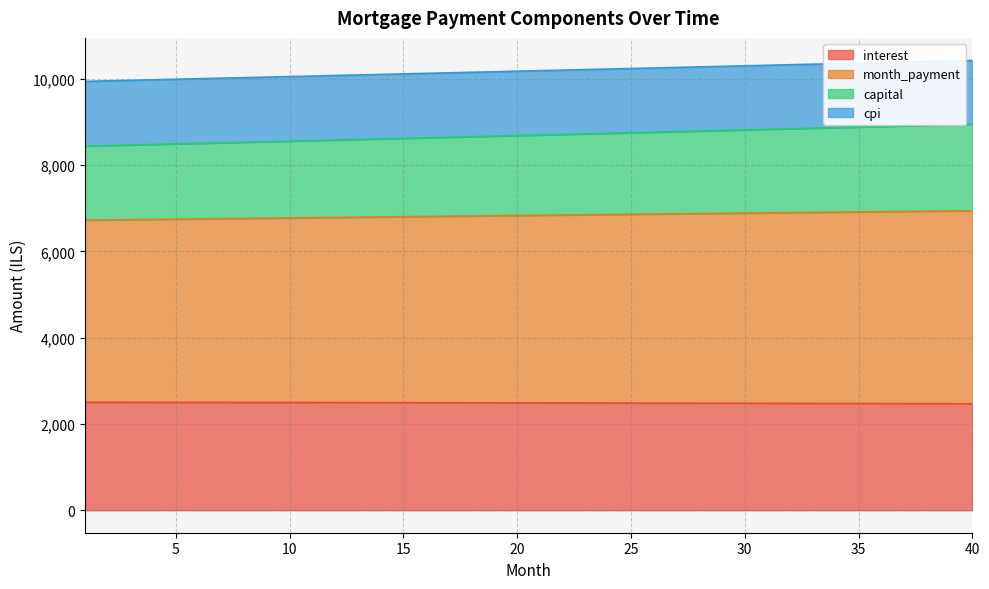

At which category is the sum across all series the highest?

40